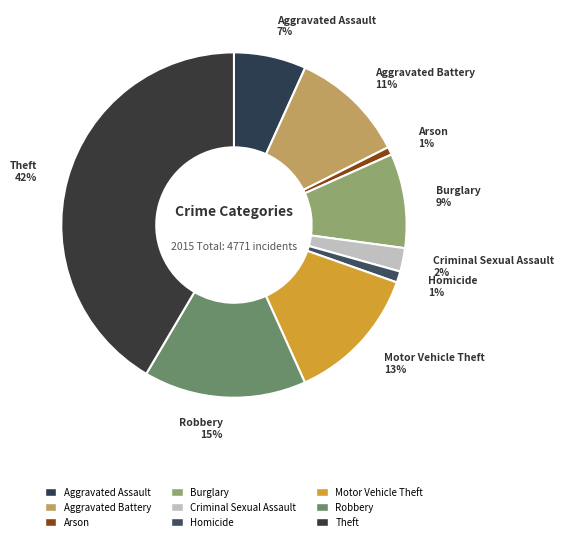

To the nearest percent, what is the difference between the largest and smallest slice percentages?

41%